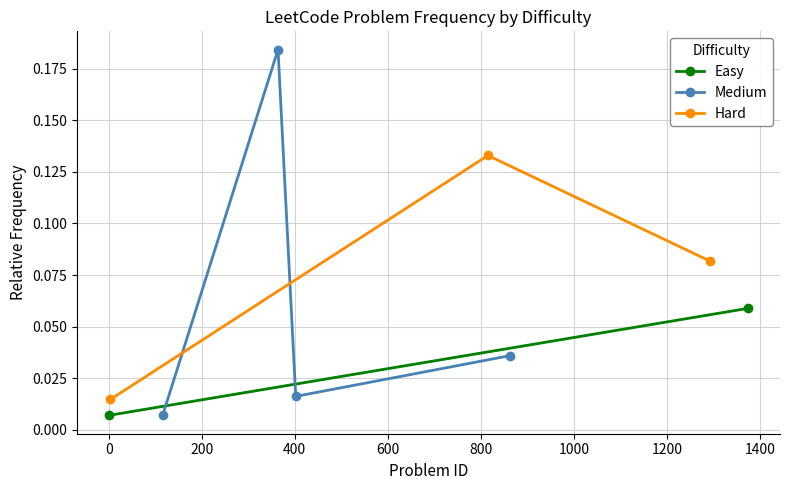

Is this an area chart (filled region under the line)?

No